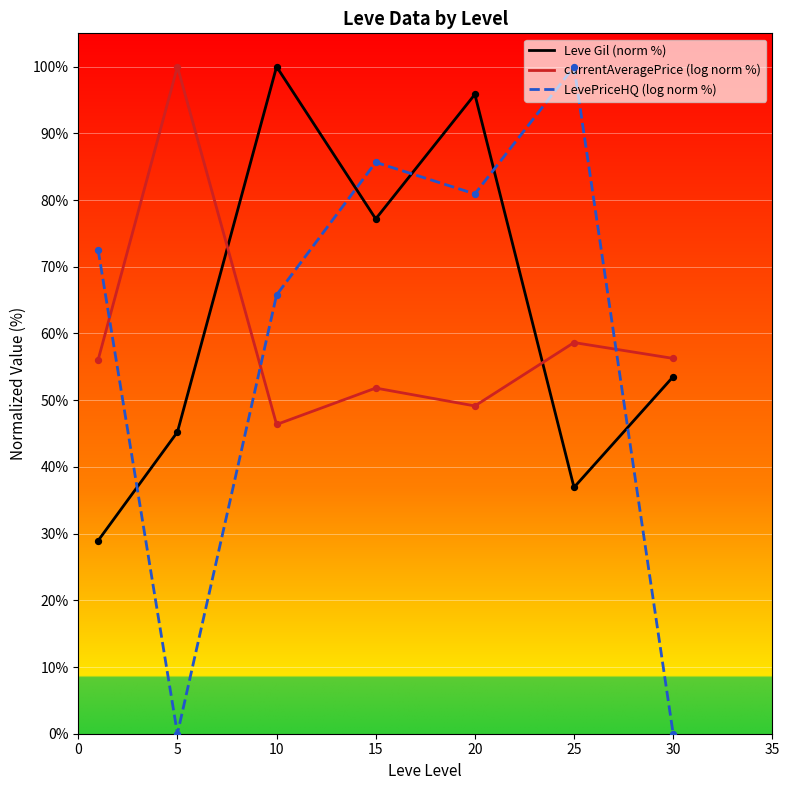

Which series has the largest range (max minus min)?

LevePriceHQ (log norm %)